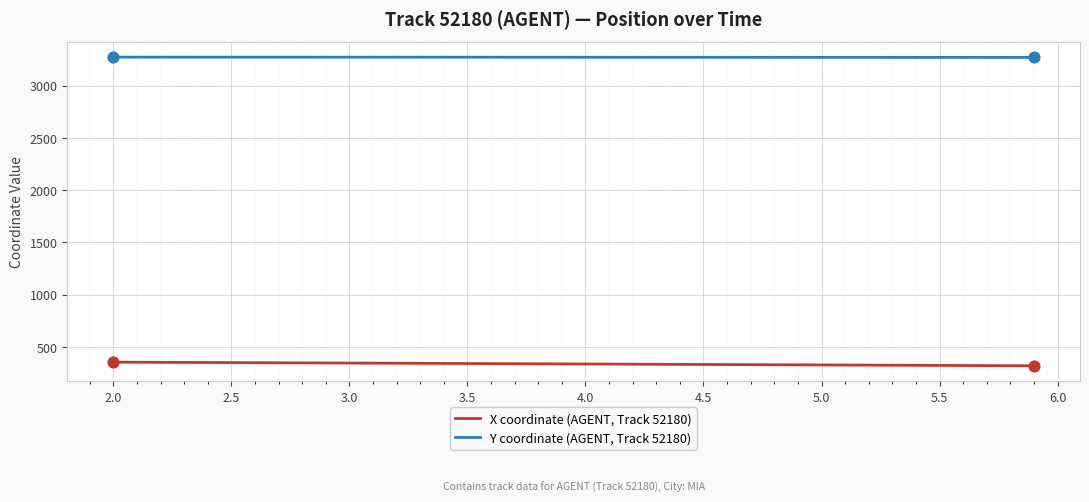

At how many categories does at least one series exceed 1097?

40